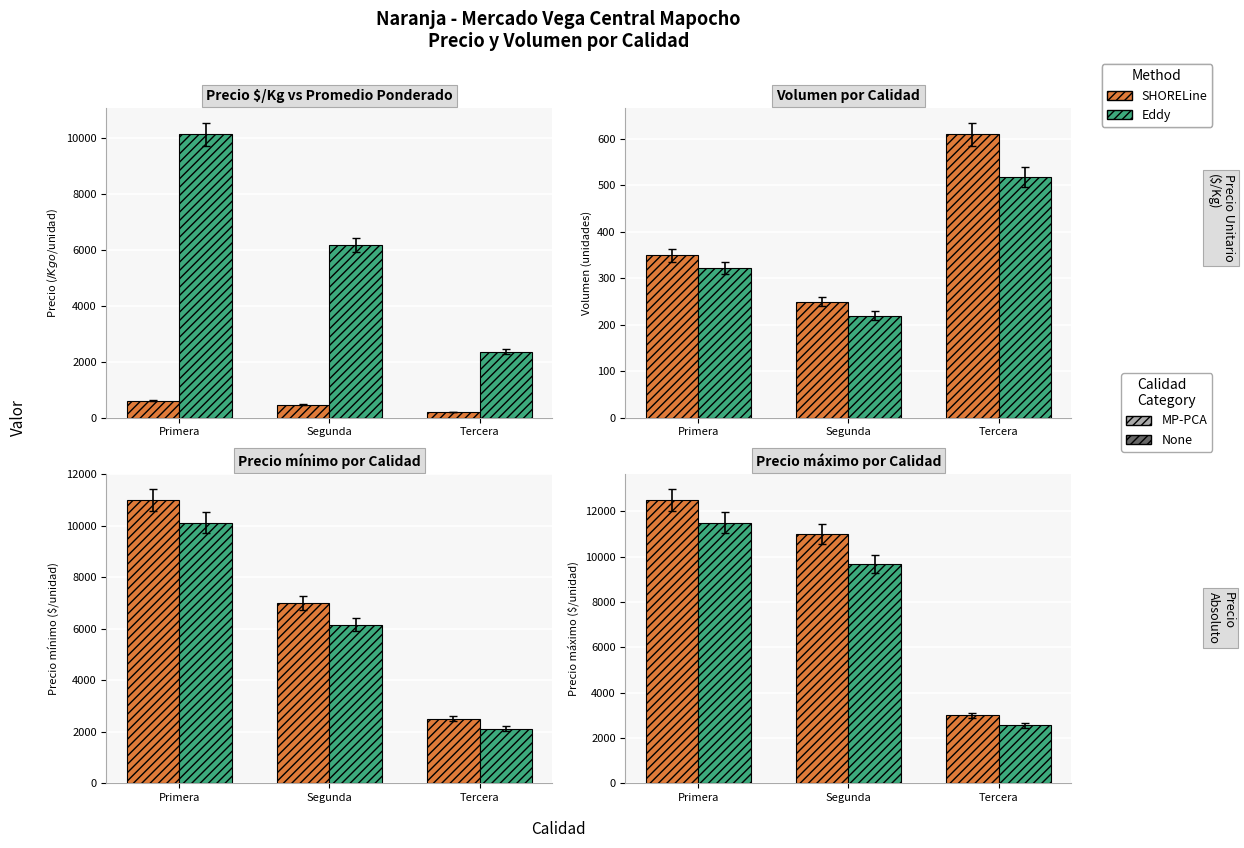

What is the label of the 2nd bar from the left?

Segunda